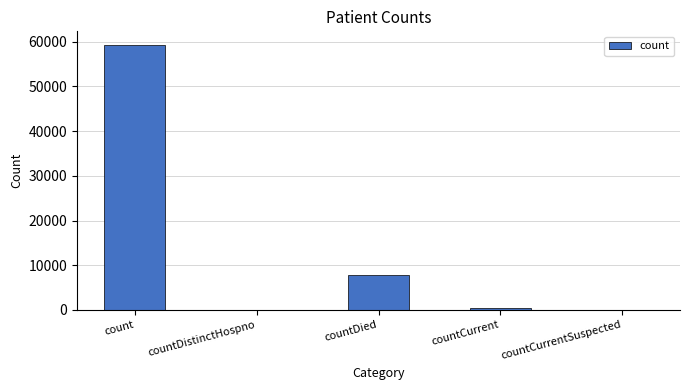

What is the sum of all values?

67679